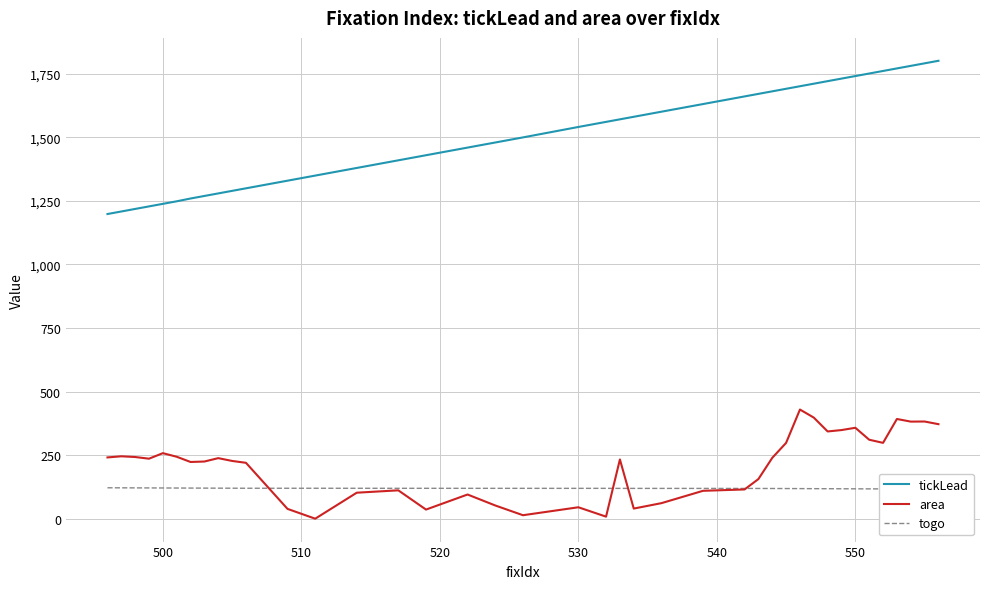

What is the minimum value for tickLead?

1198.2